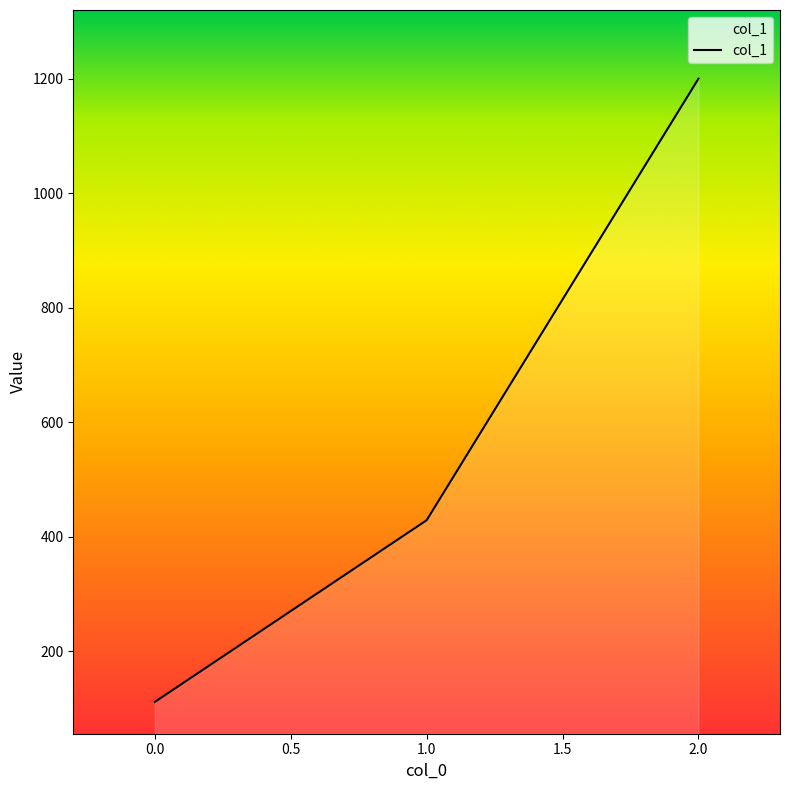

What is the smallest value displayed?

111.1